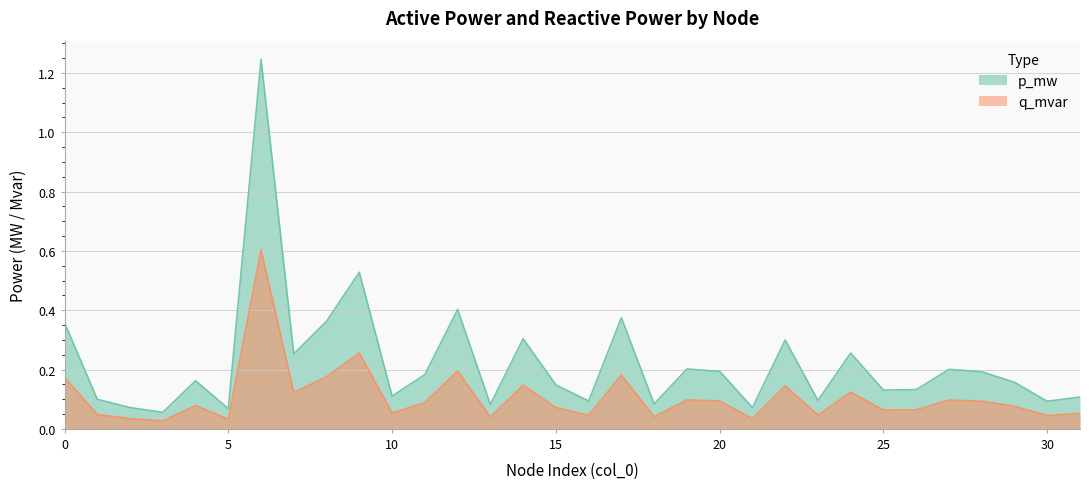

Reading right to left, transcribe all the data shown in this chart.

p_mw: 0.1	0.1	0.2	0.2	0.2	0.1	0.1	0.3	0.1	0.3	0.1	0.2	0.2	0.1	0.4	0.1	0.1	0.3	0.1	0.4	0.2	0.1	0.5	0.4	0.3	1.2	0.1	0.2	0.1	0.1	0.1	0.4
q_mvar: 0.1	0.0	0.1	0.1	0.1	0.1	0.1	0.1	0.0	0.1	0.0	0.1	0.1	0.0	0.2	0.0	0.1	0.1	0.0	0.2	0.1	0.1	0.3	0.2	0.1	0.6	0.0	0.1	0.0	0.0	0.0	0.2